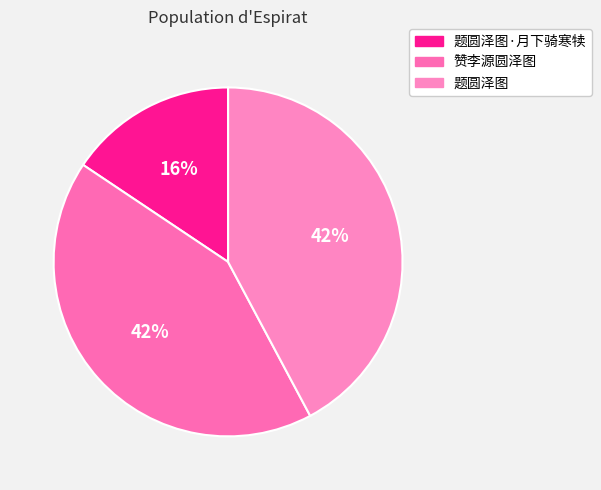

How many segments does this pie chart have?

3